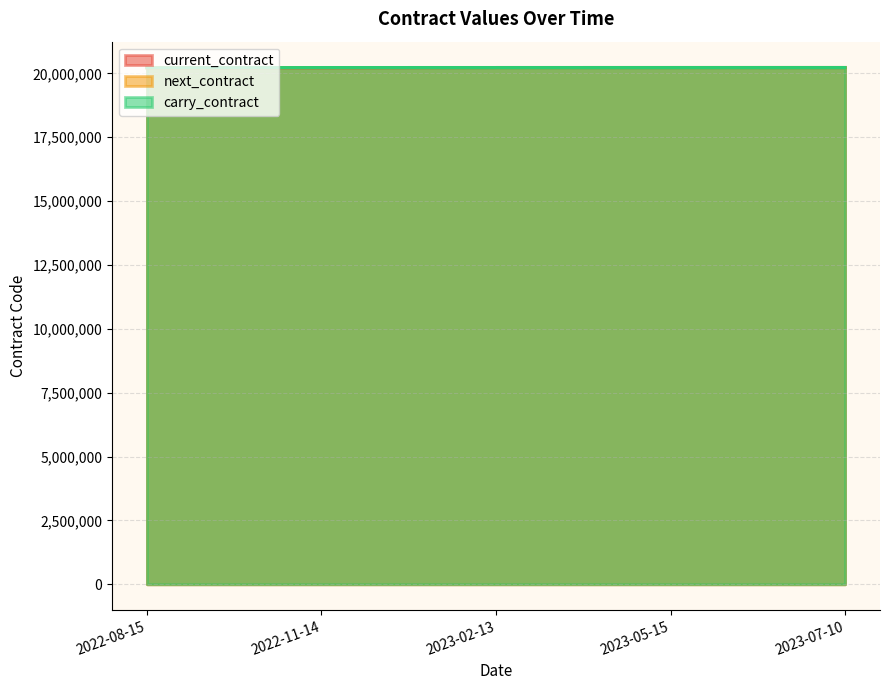

At 2023-07-10, list the series in order from smallest to largest.

current_contract, next_contract, carry_contract